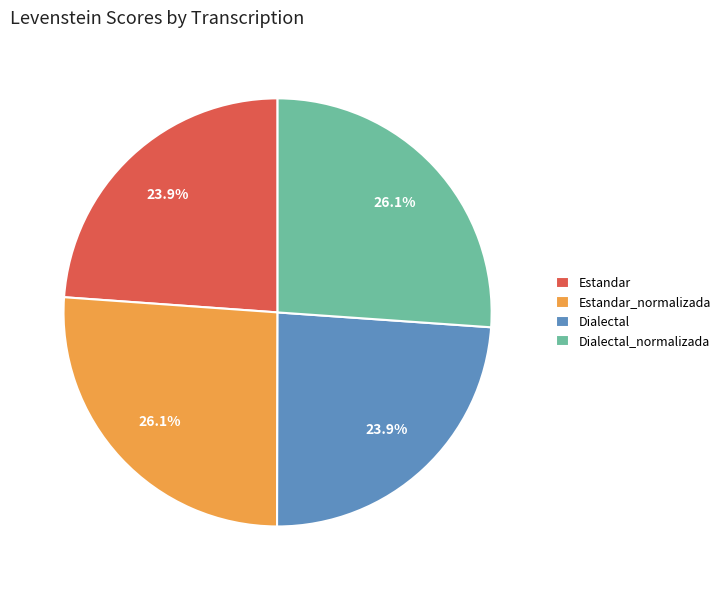

Which has a higher value, Estandar or Estandar_normalizada?

Estandar_normalizada